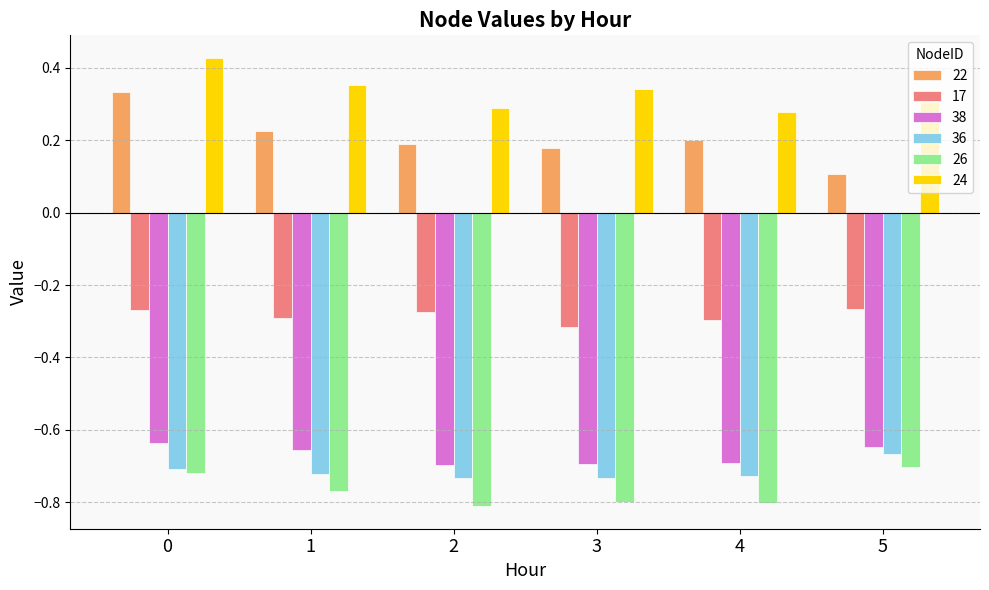

Is it true that 38 equals -0.9 at 3?

False